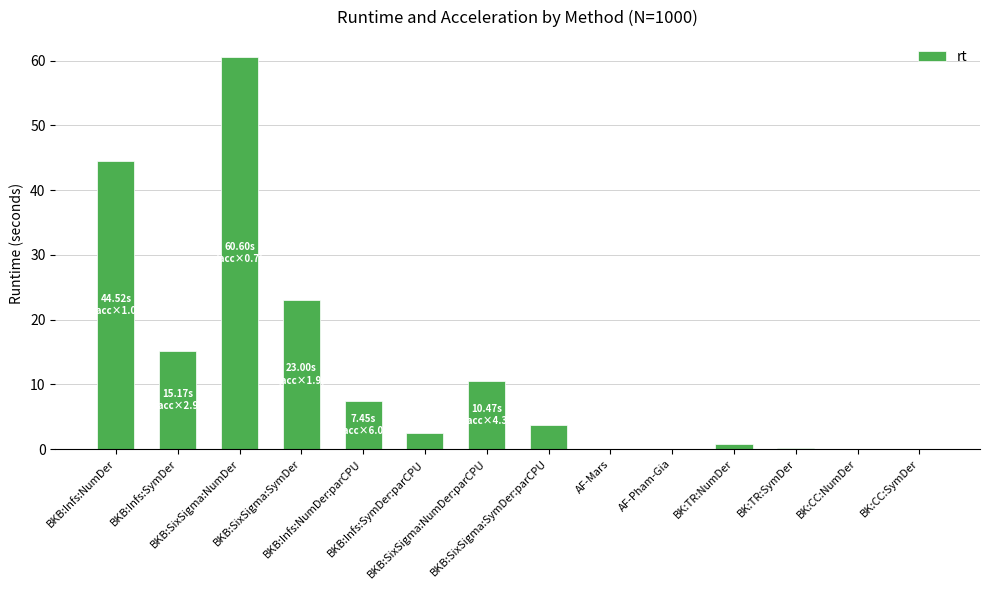

What is the value of the 4th bar from the left?

23.0